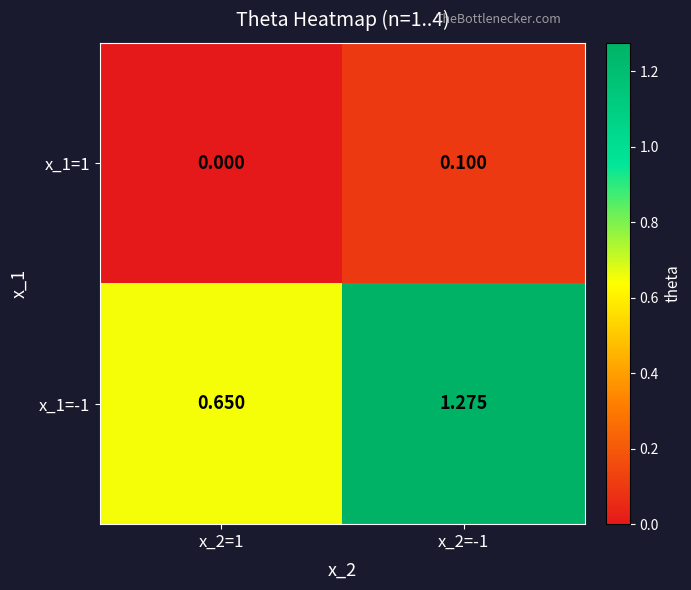

Is the value of x_1=-1 at x_2=1 greater than the value of x_1=1 at x_2=-1?

Yes